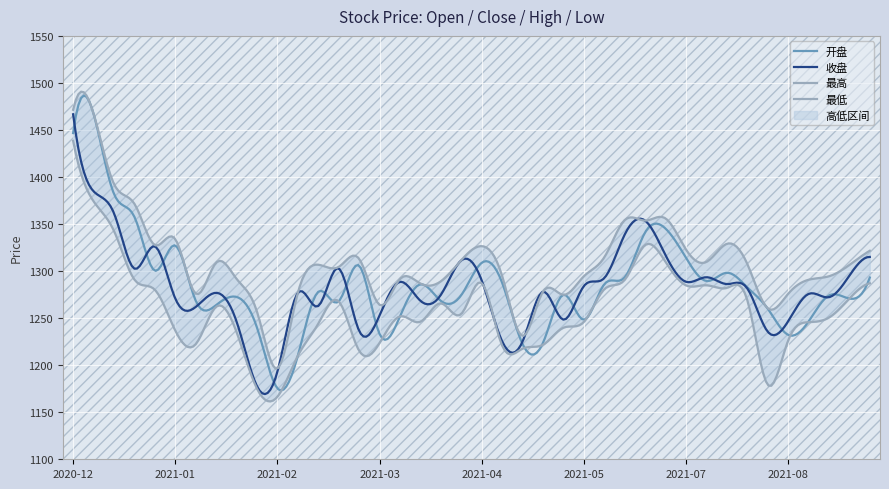

At how many categories does at least one series exceed 1273?

35